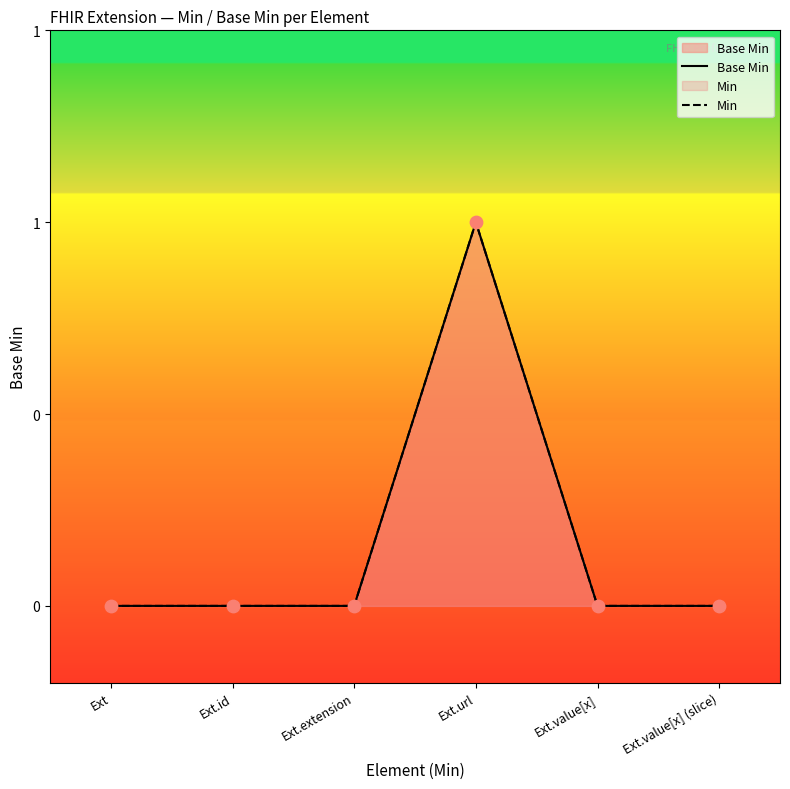

Which series has the largest total across all categories?

Base Min